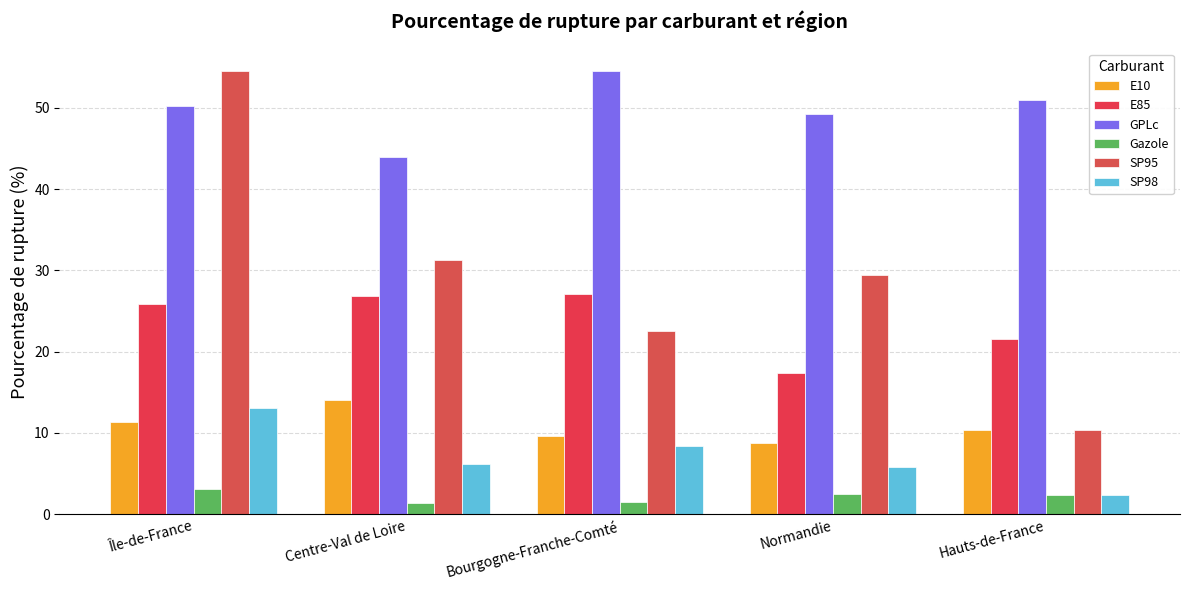

How many bars are there in each group?

6